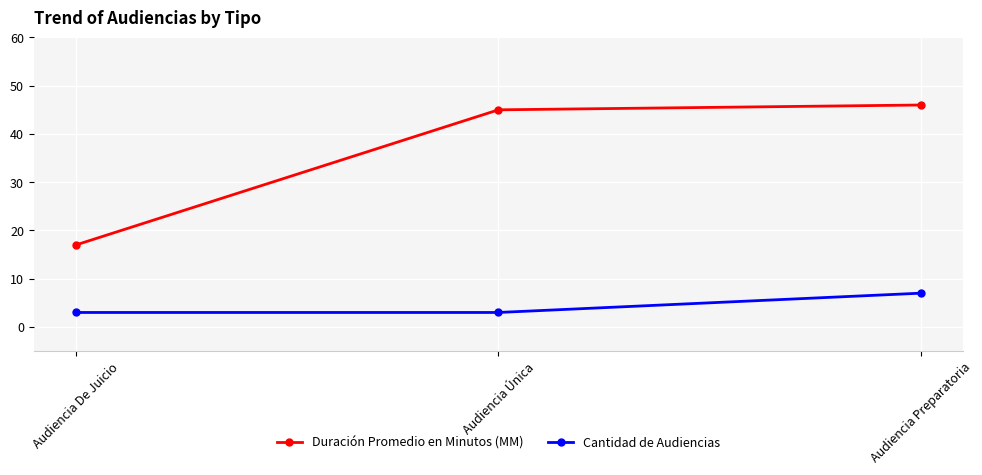

Which series changed the most between Audiencia Única and Audiencia Preparatoria?

Cantidad de Audiencias